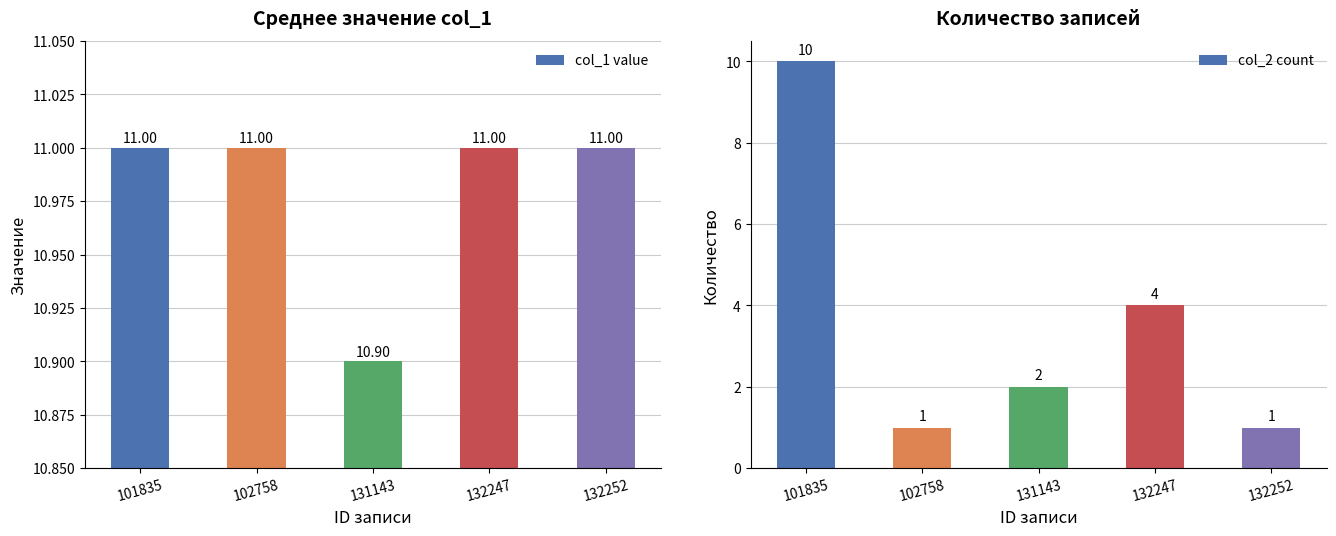

The col_1 value series shows 17.9 at 131143. True or false?

False